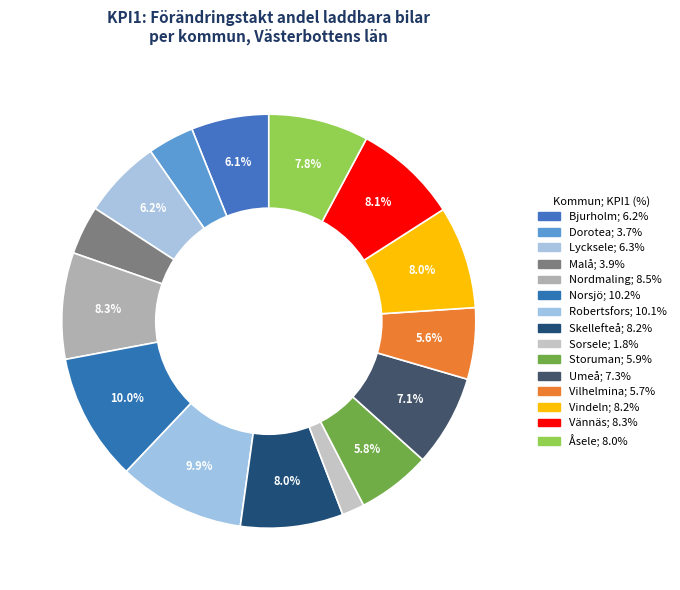

Which category has the biggest portion of the pie?

Norsjö